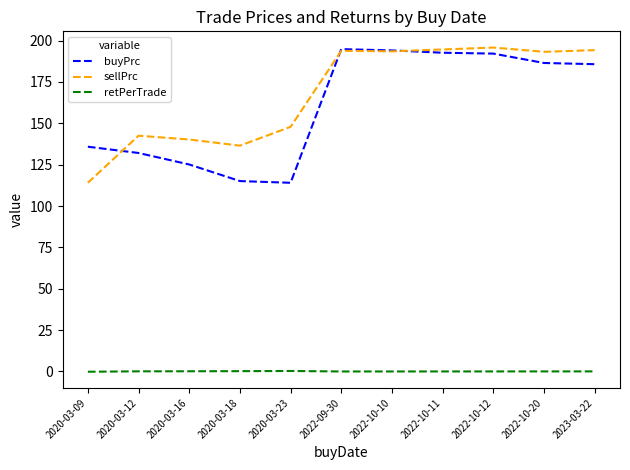

Between 2022-10-11 and 2022-10-20, which series saw the biggest shift?

buyPrc